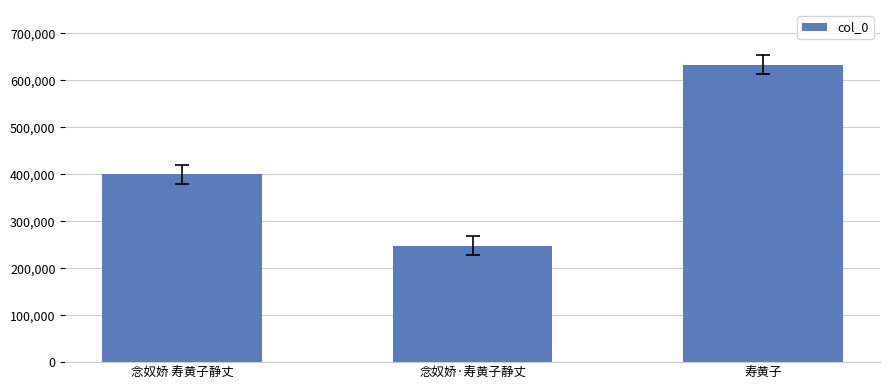

Rank the categories by value from highest to lowest.

寿黄子, 念奴娇 寿黄子静丈, 念奴娇·寿黄子静丈